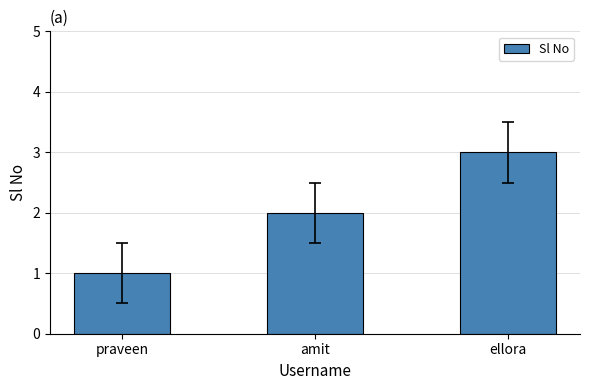

Is it true that the value at amit is 1?

False